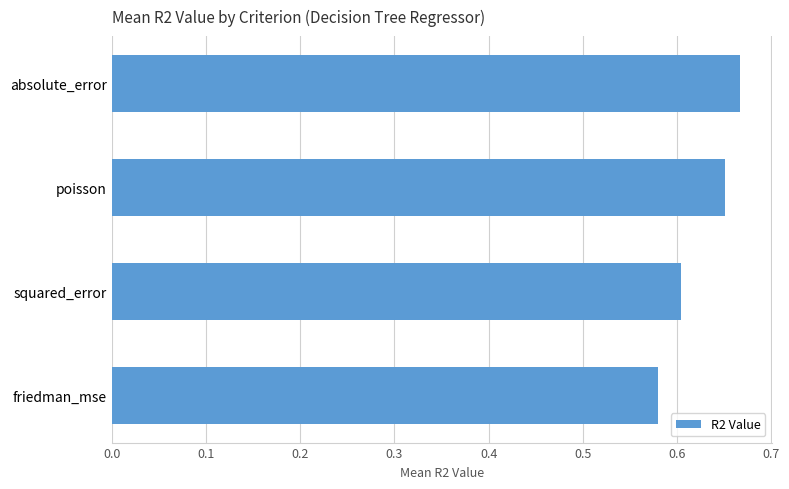

What is the sum of all values?

2.5